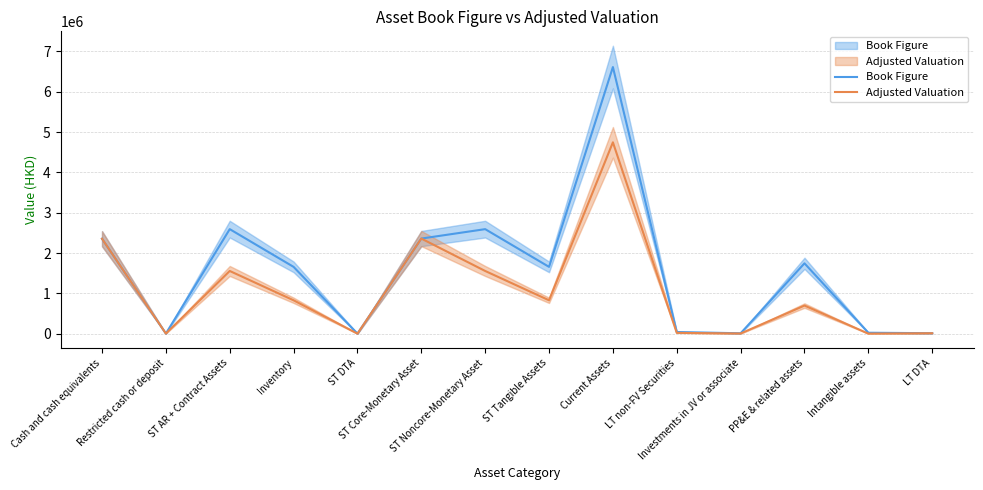

True or false: Adjusted Valuation and Book Figure intersect in this chart.

False